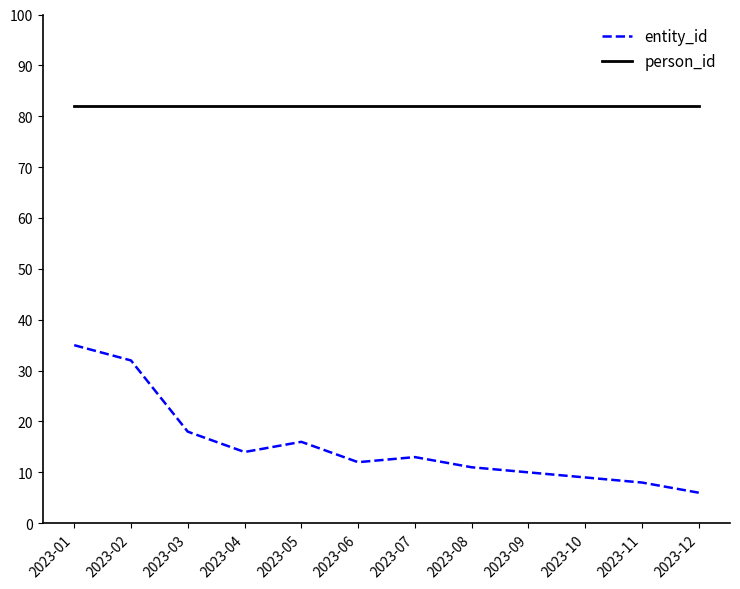

What is the spread (max minus min) of values at 2023-03?

64